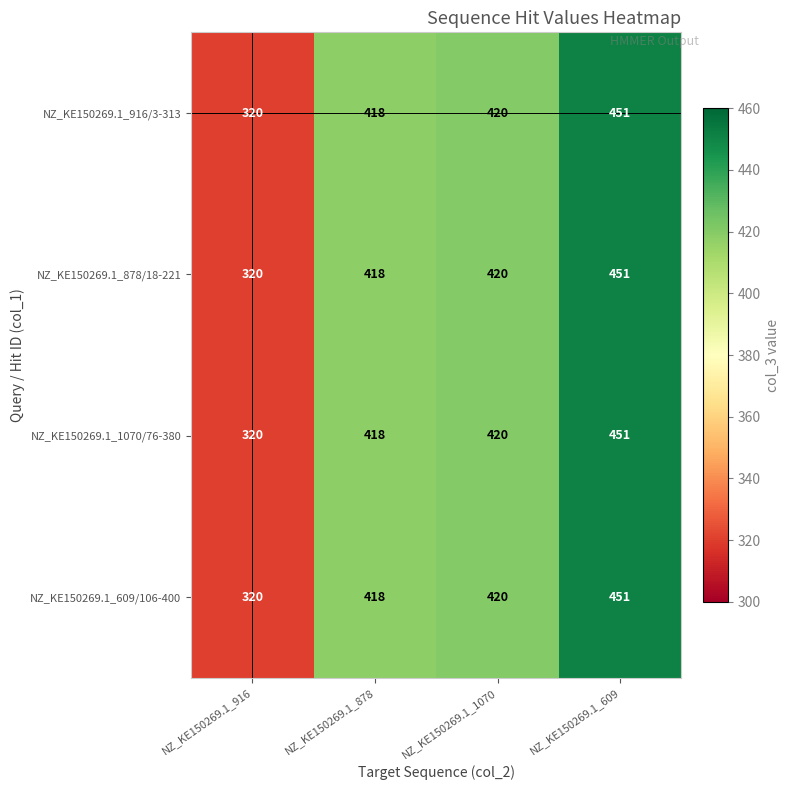

What is the average value of the NZ_KE150269.1_916/3-313 series?

402